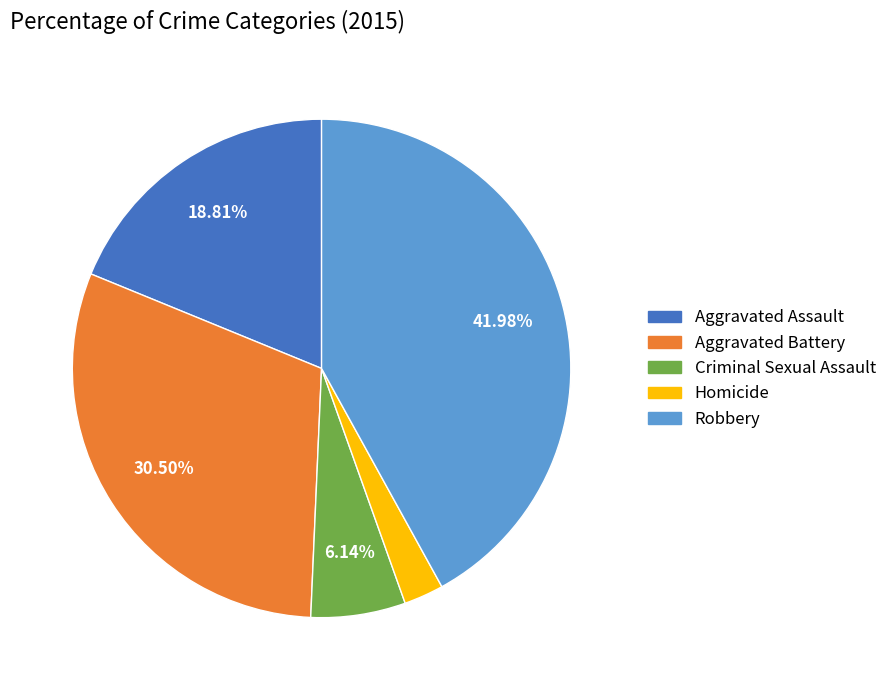

How many slices are in this pie chart?

5